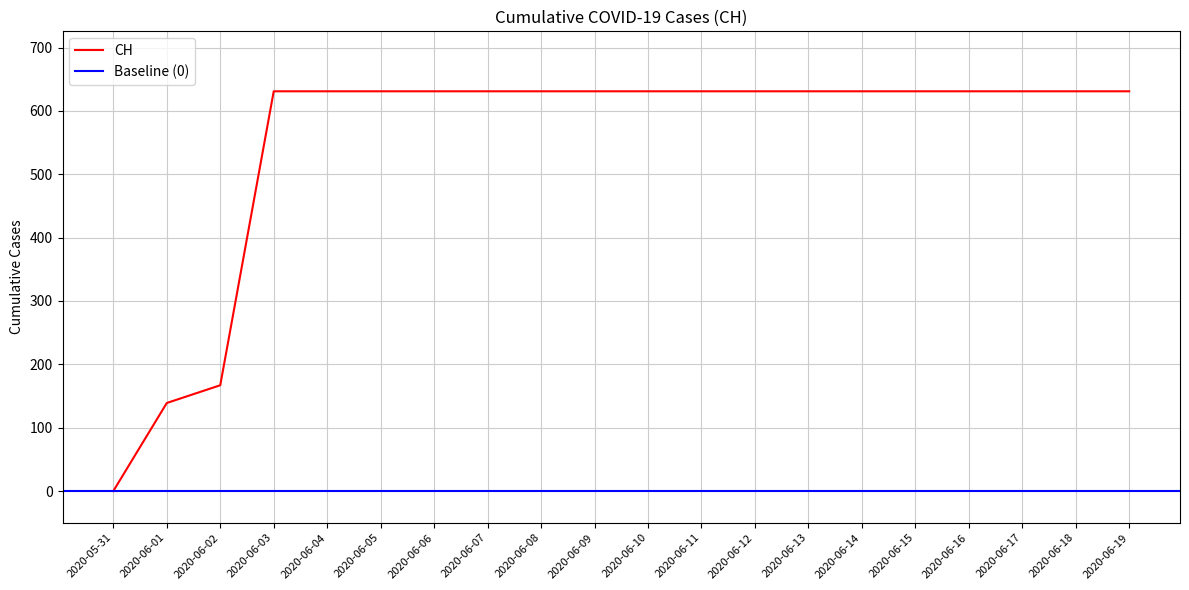

List the labels in order of value, largest first.

2020-06-03, 2020-06-04, 2020-06-05, 2020-06-06, 2020-06-07, 2020-06-08, 2020-06-09, 2020-06-10, 2020-06-11, 2020-06-12, 2020-06-13, 2020-06-14, 2020-06-15, 2020-06-16, 2020-06-17, 2020-06-18, 2020-06-19, 2020-06-02, 2020-06-01, 2020-05-31